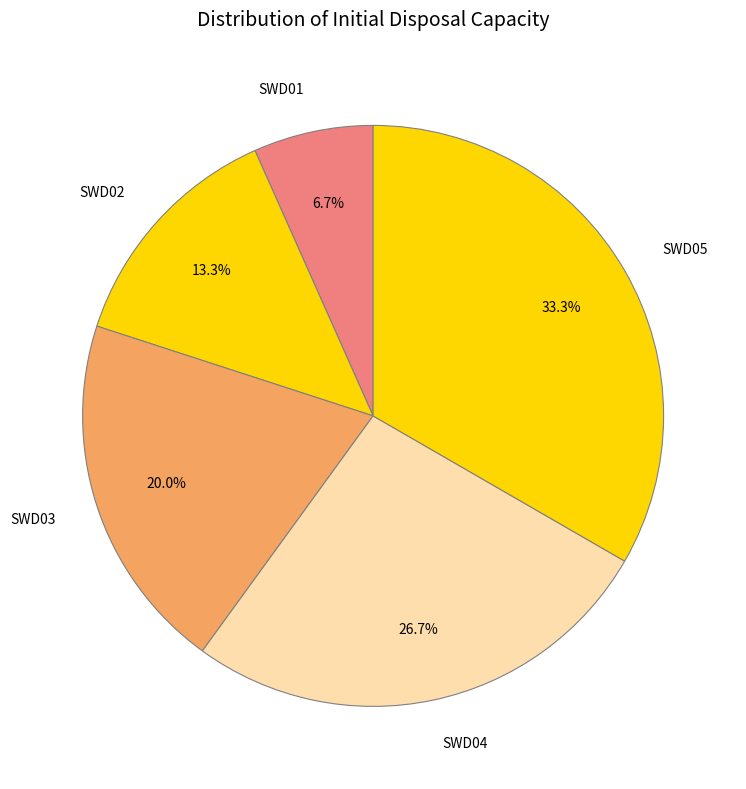

Which slice is the smallest?

SWD01